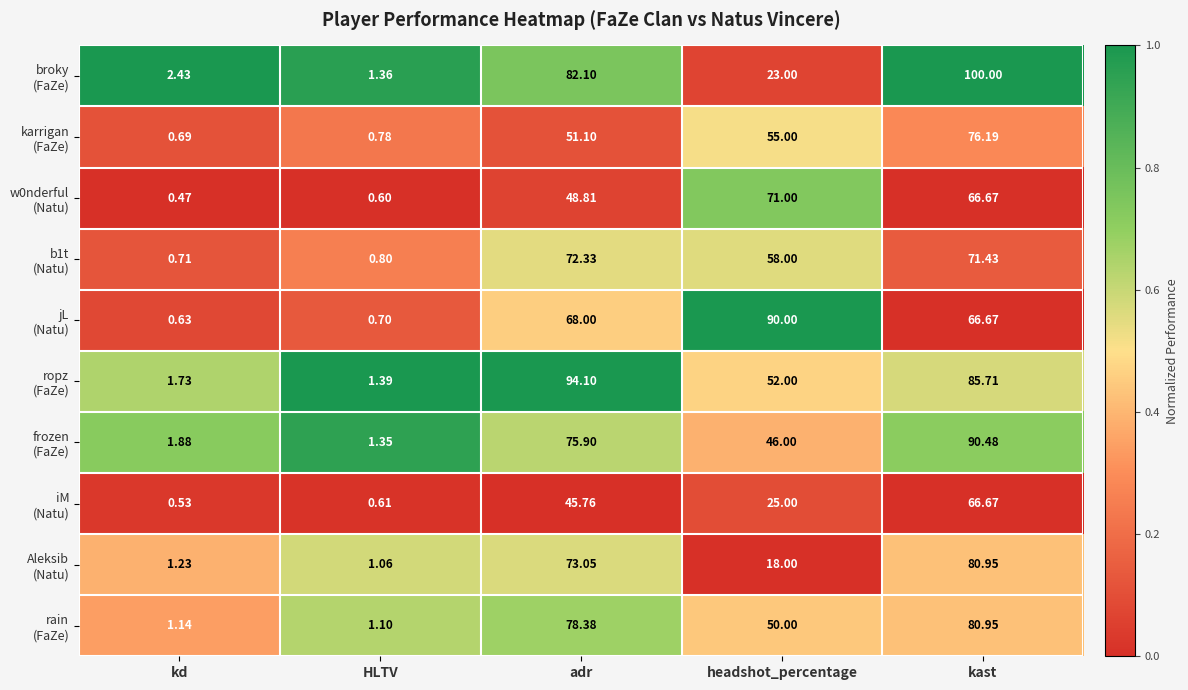

Which label corresponds to the smallest value in the chart?

kd